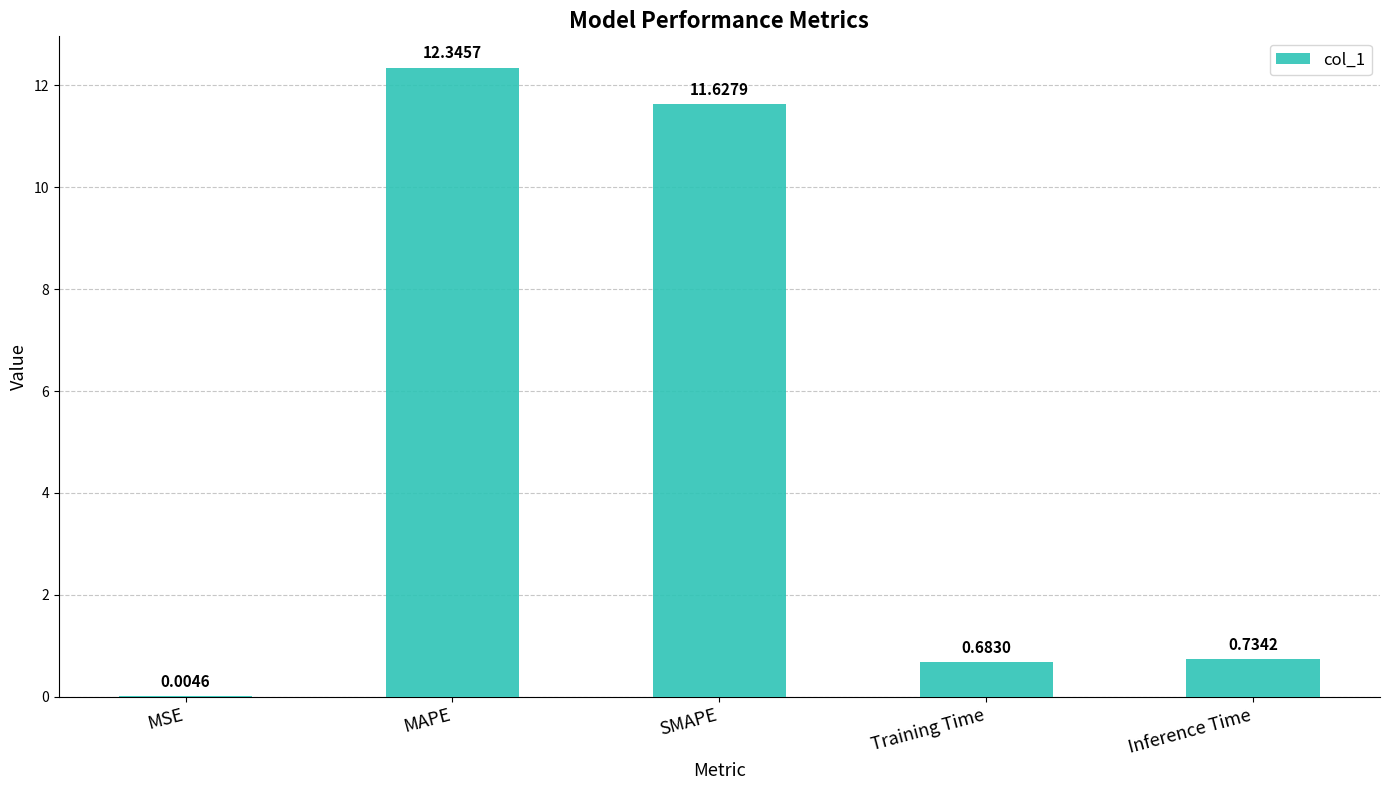

At which label is the value closest to 6?

Inference Time